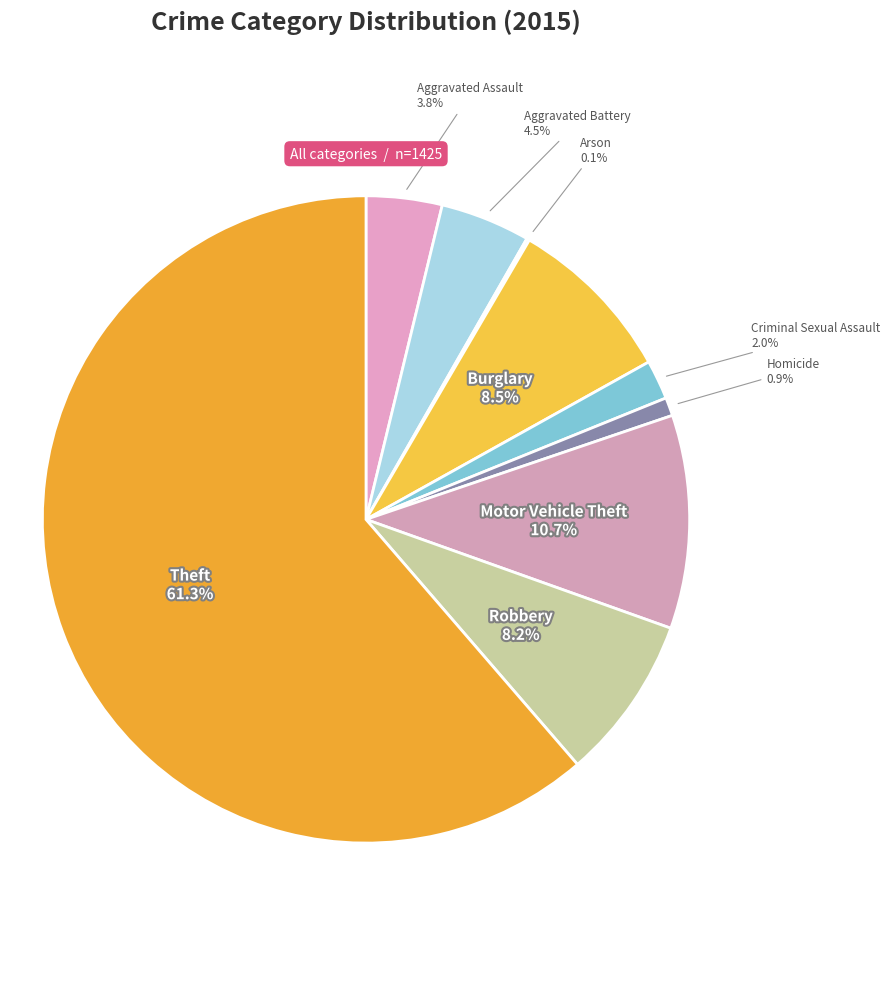

Which slice represents more than half of the pie?

Theft